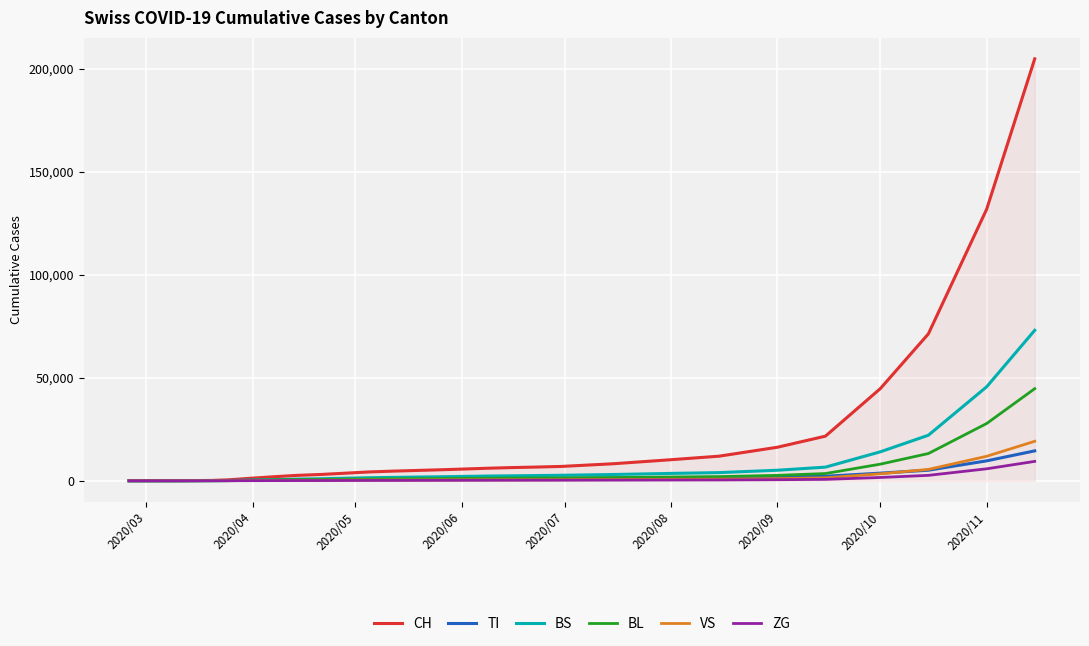

Which series has the largest total across all categories?

CH